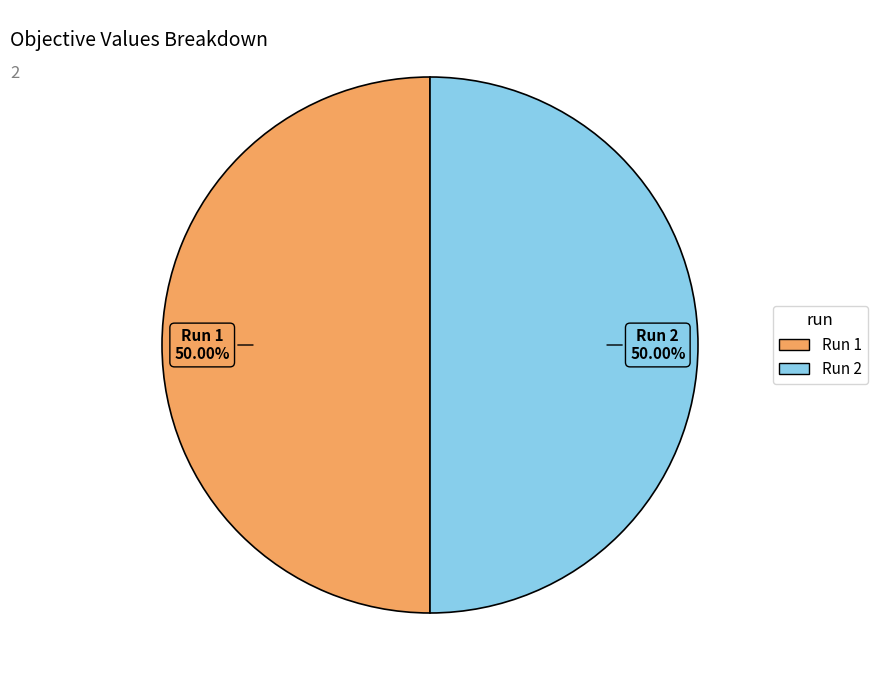

Count the number of slices in the pie.

2